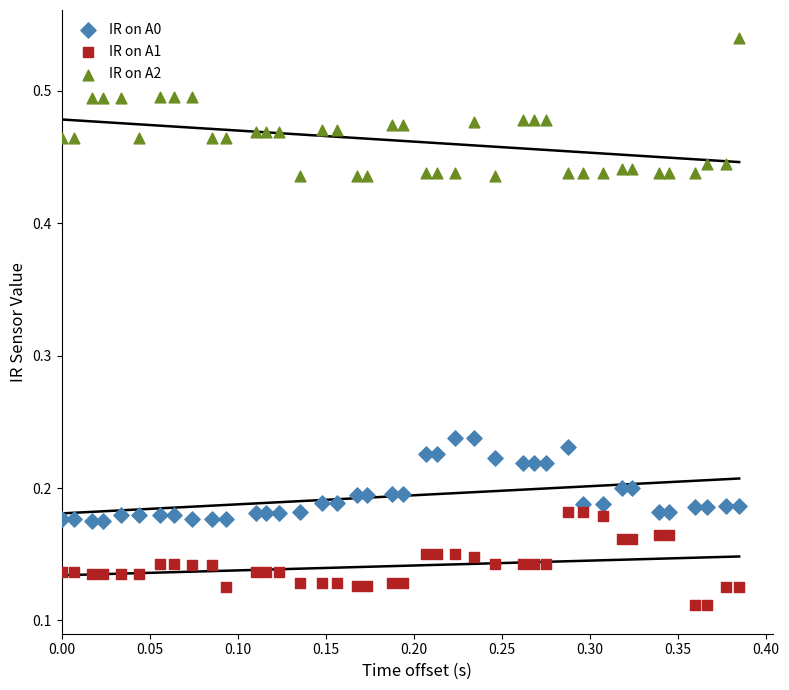

Which series has the largest Y range (max minus min)?

IR on A2